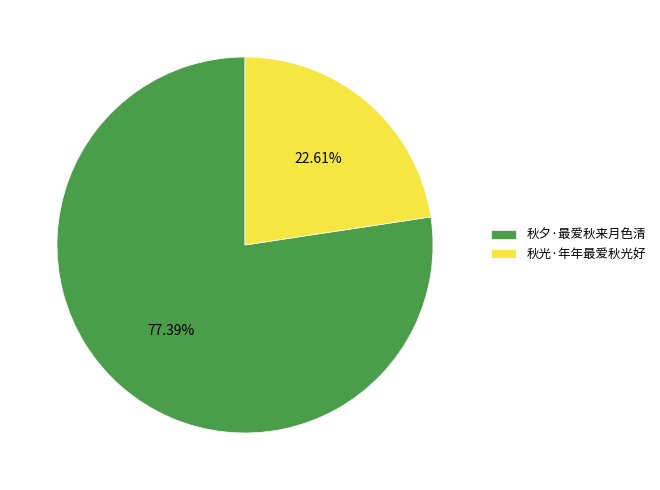

The 秋夕·最爱秋来月色清 slice represents 71% of the pie. True or false?

False